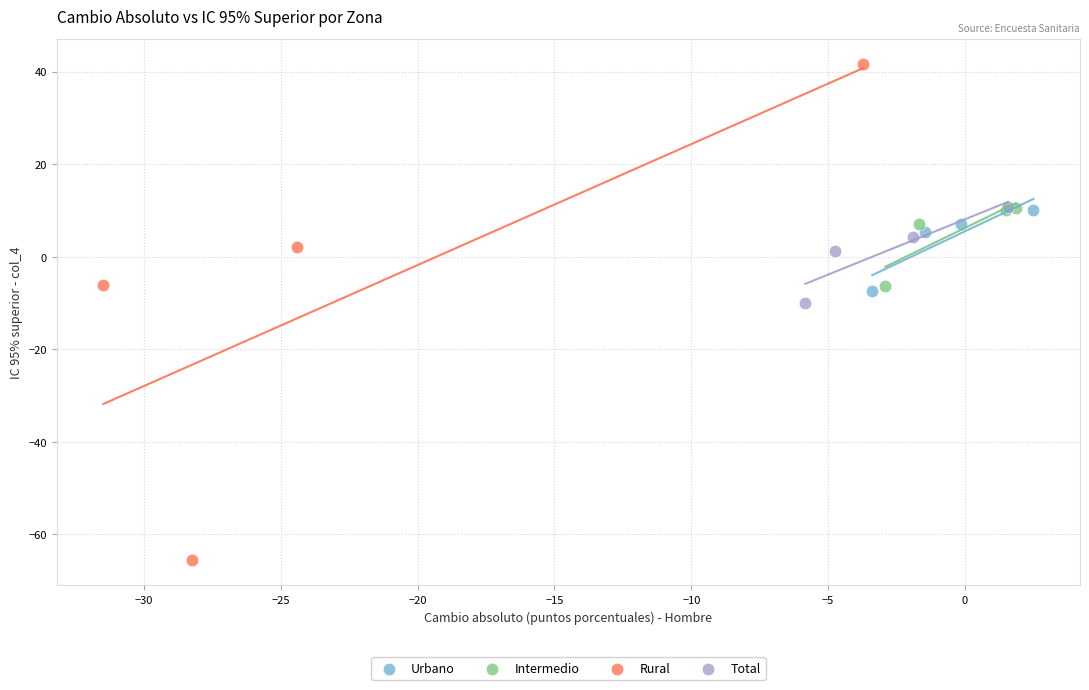

Which series reaches the minimum Y coordinate?

Rural